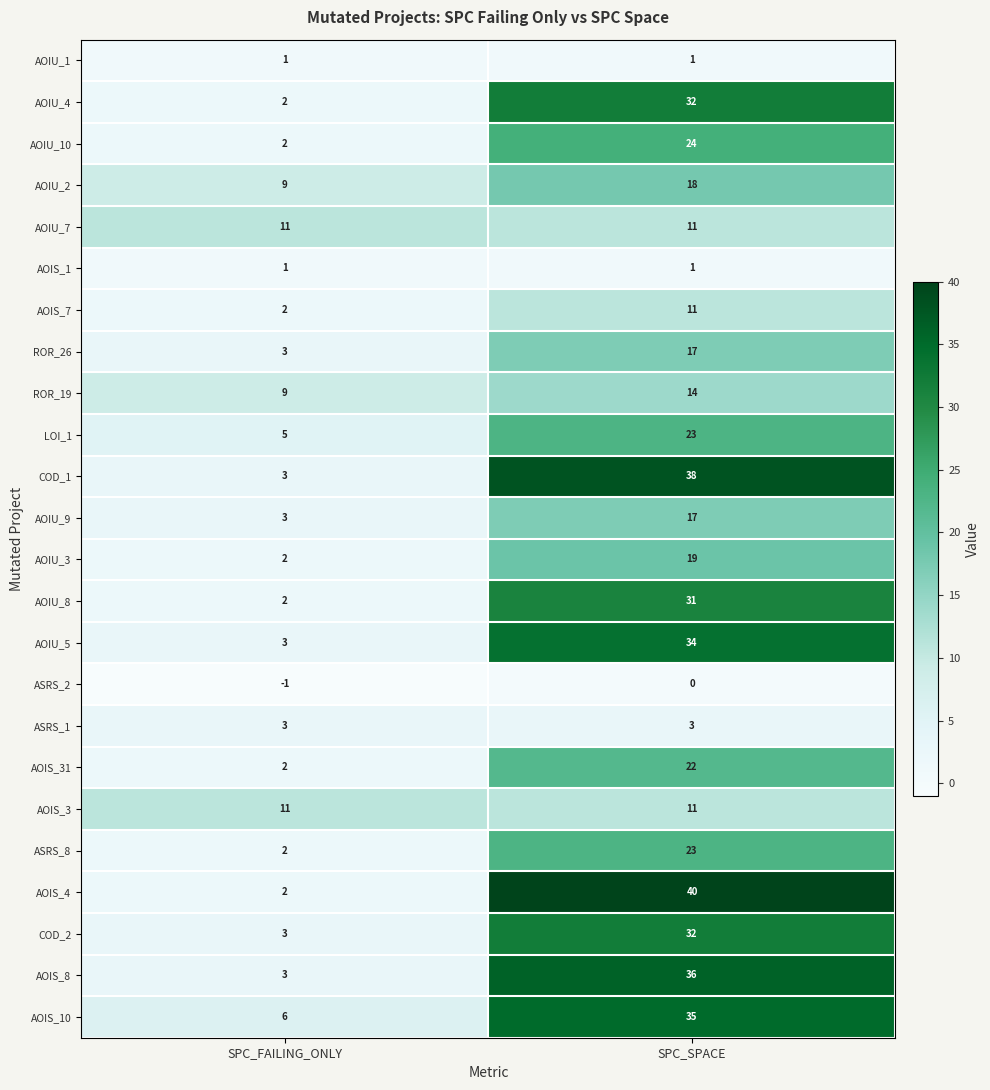

Which series changed the most between SPC_FAILING_ONLY and SPC_SPACE?

AOIS_4